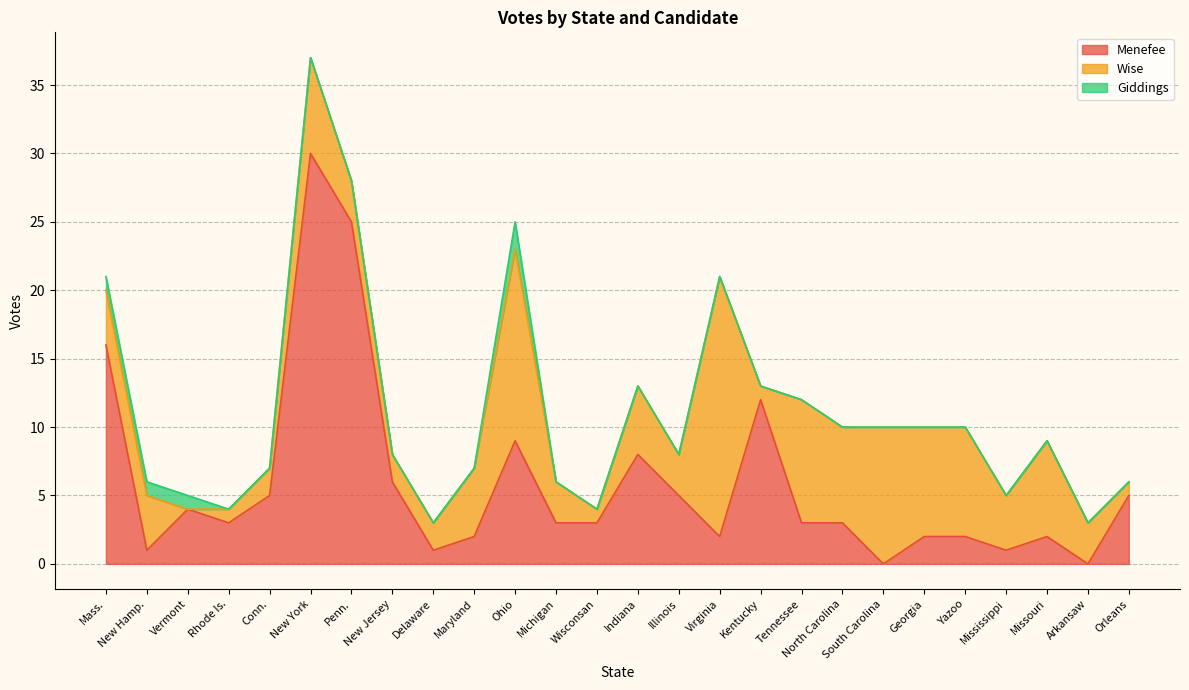

Where is Menefee nearest to the value 15?

Mass.